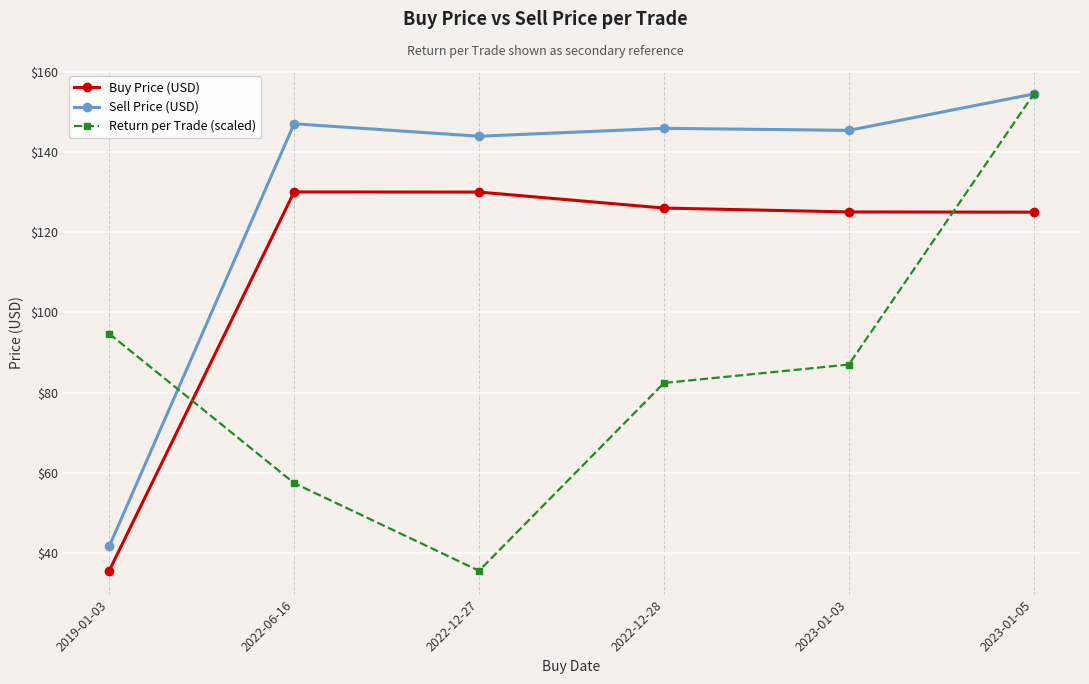

The Sell Price (USD) series shows 145.9 at 2022-12-28. True or false?

True